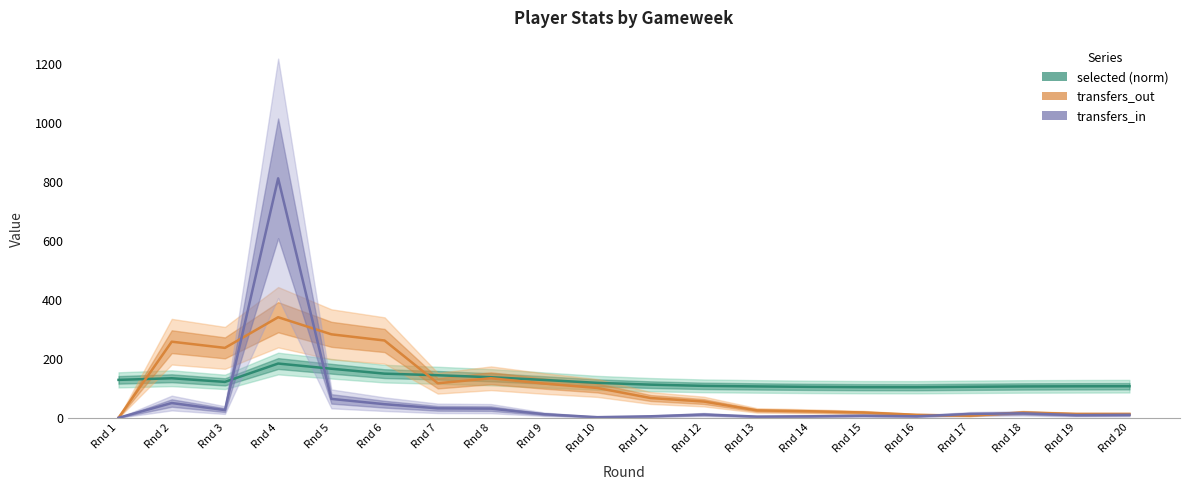

Is the value of transfers_in at Rnd 16 greater than the value of transfers_out at Rnd 3?

No